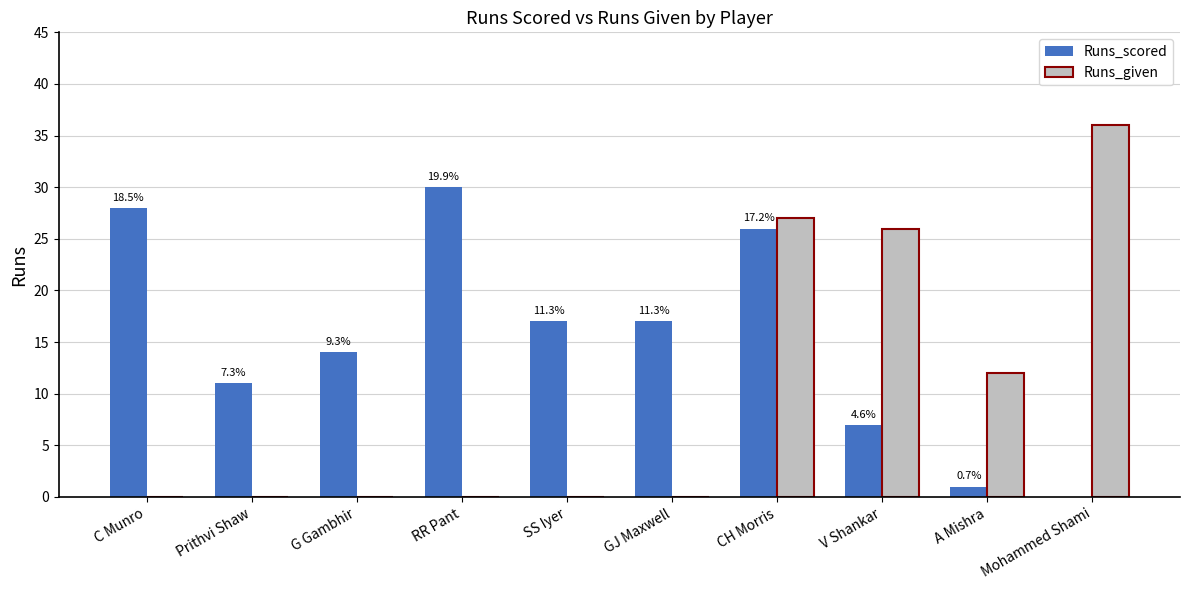

Is it true that Runs_given equals 0 at RR Pant?

True